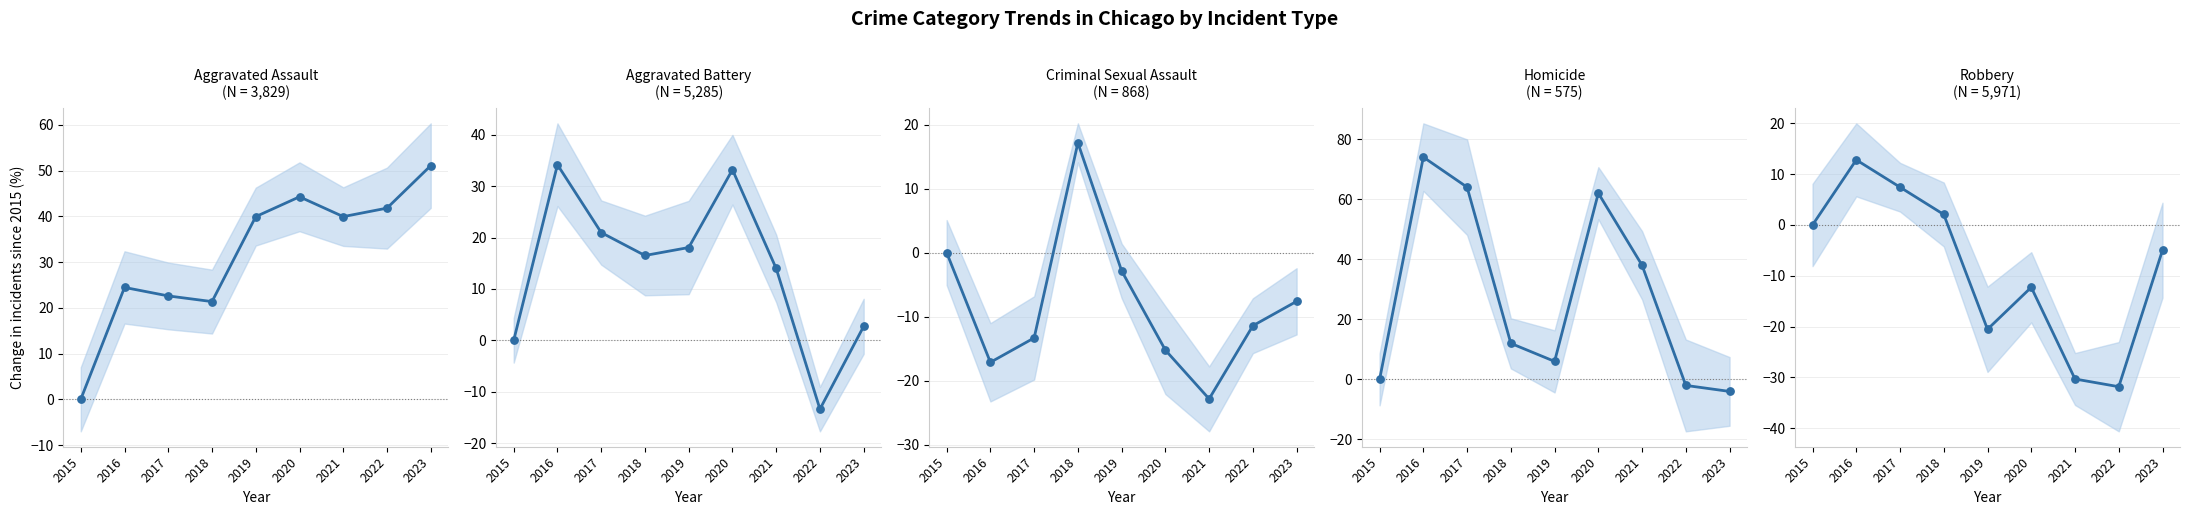

Is the value of Homicide at 2016 greater than the value of Robbery at 2016?

Yes